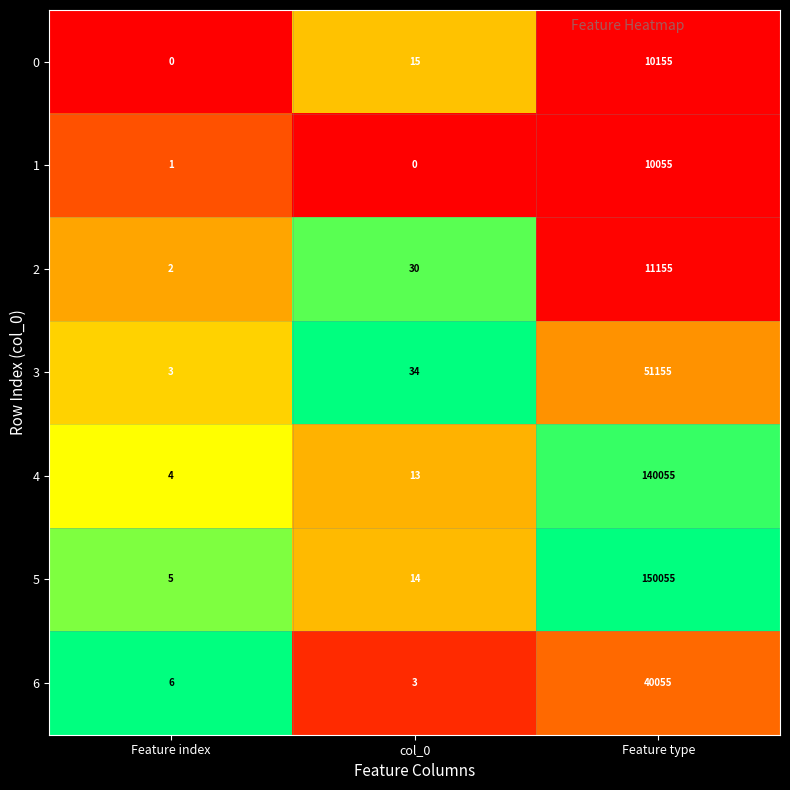

List the series in order of their peak value, highest first.

5, 4, 3, 6, 2, 0, 1